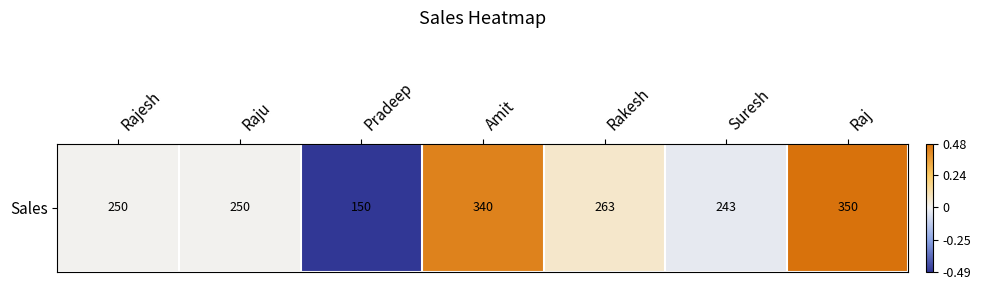

How many values are below 0?

2